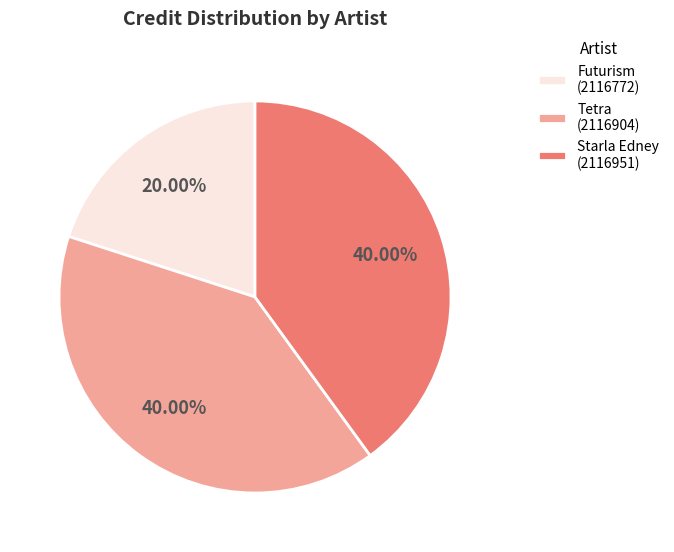

Is there a majority slice in this chart?

No